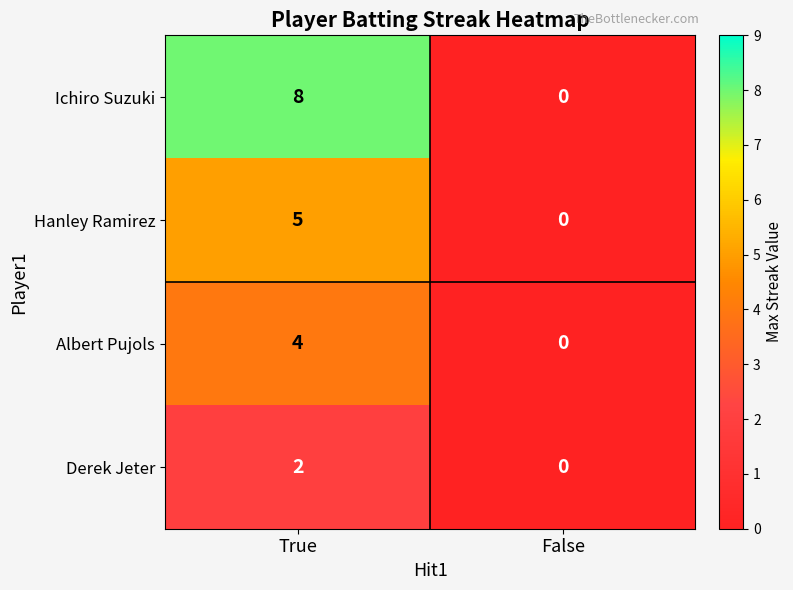

Is the value of Derek Jeter at True greater than the value of Ichiro Suzuki at True?

No